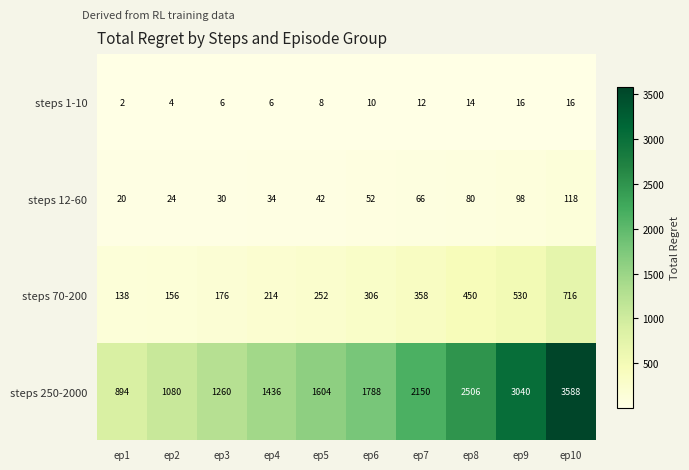

Which series has the widest spread of values?

steps 250-2000